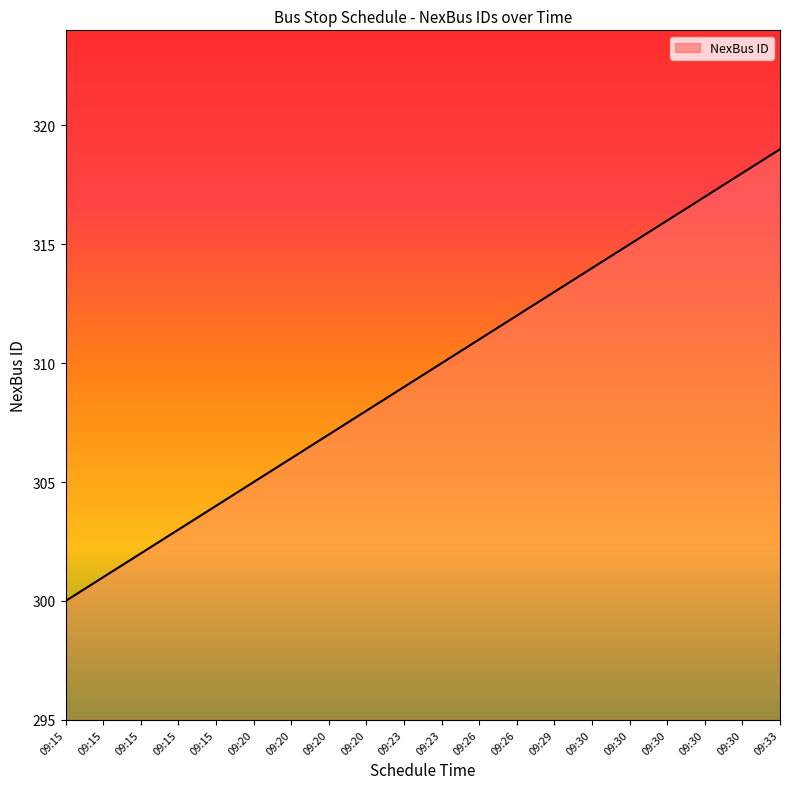

Reading left to right, what are all the values shown in this chart?

09:15=300	09:15=301	09:15=302	09:15=303	09:15=304	09:20=305	09:20=306	09:20=307	09:20=308	09:23=309	09:23=310	09:26=311	09:26=312	09:29=313	09:30=314	09:30=315	09:30=316	09:30=317	09:30=318	09:33=319